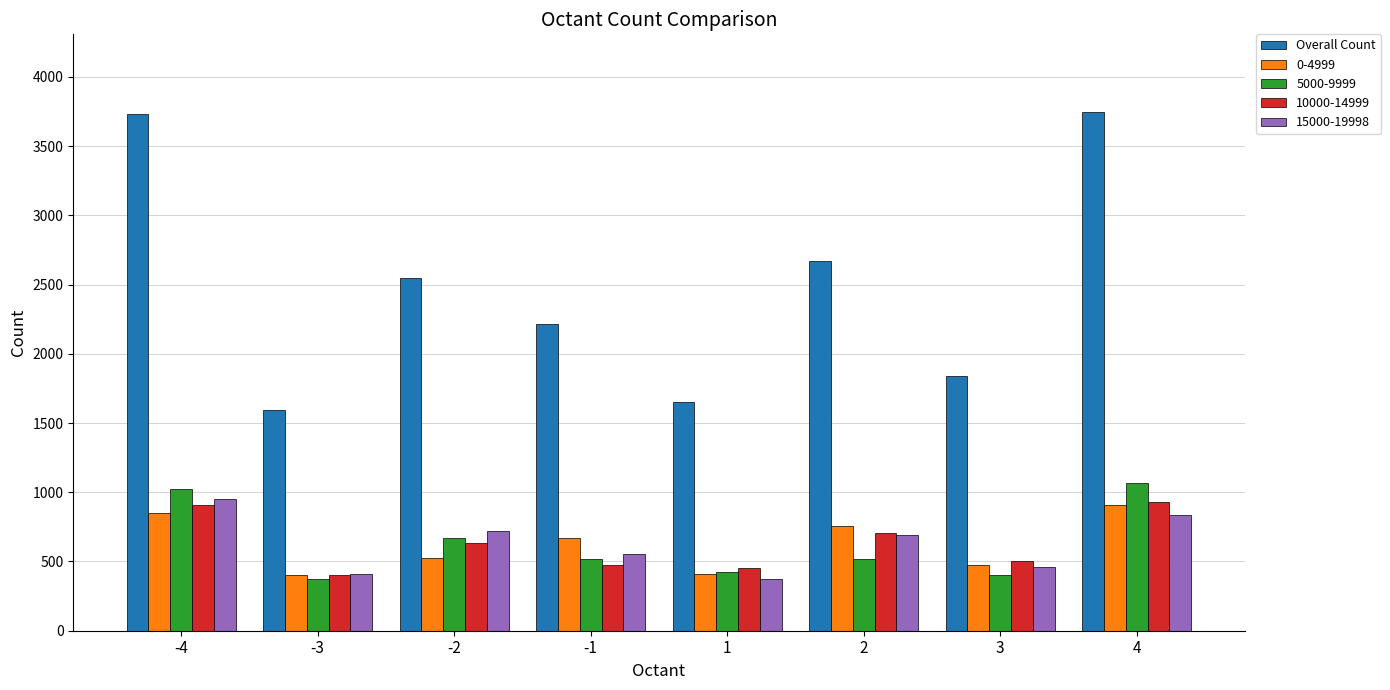

What is the maximum value shown in the chart?

3745